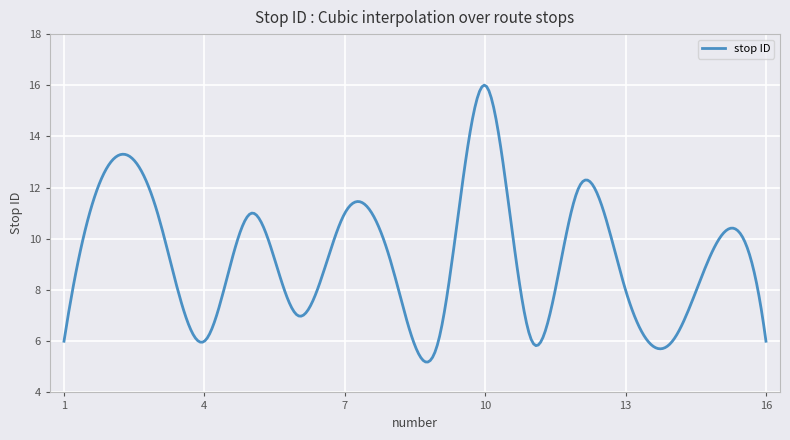

What is the maximum value shown in the chart?

16.0